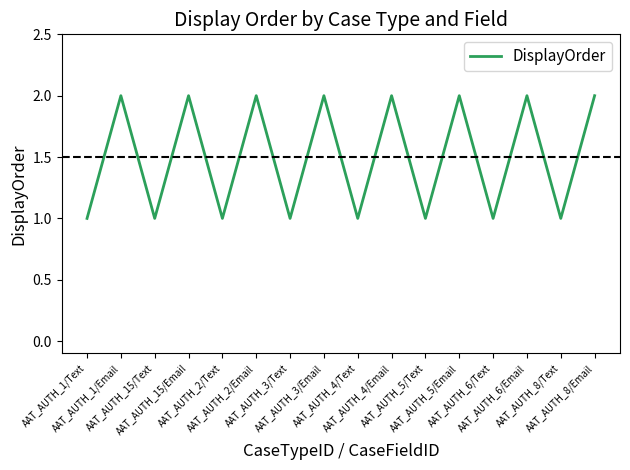

Reading right to left, list all the values displayed in this chart.

AAT_AUTH_8/Email=2	AAT_AUTH_8/Text=1	AAT_AUTH_6/Email=2	AAT_AUTH_6/Text=1	AAT_AUTH_5/Email=2	AAT_AUTH_5/Text=1	AAT_AUTH_4/Email=2	AAT_AUTH_4/Text=1	AAT_AUTH_3/Email=2	AAT_AUTH_3/Text=1	AAT_AUTH_2/Email=2	AAT_AUTH_2/Text=1	AAT_AUTH_15/Email=2	AAT_AUTH_15/Text=1	AAT_AUTH_1/Email=2	AAT_AUTH_1/Text=1